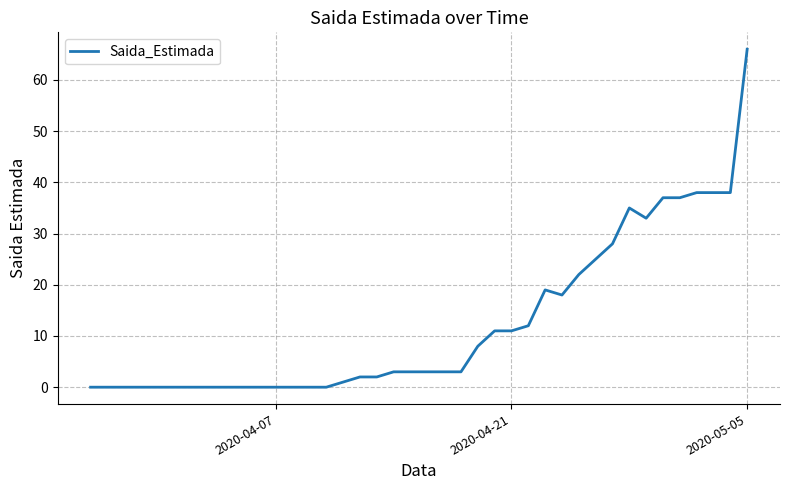

What is the maximum value shown in the chart?

66